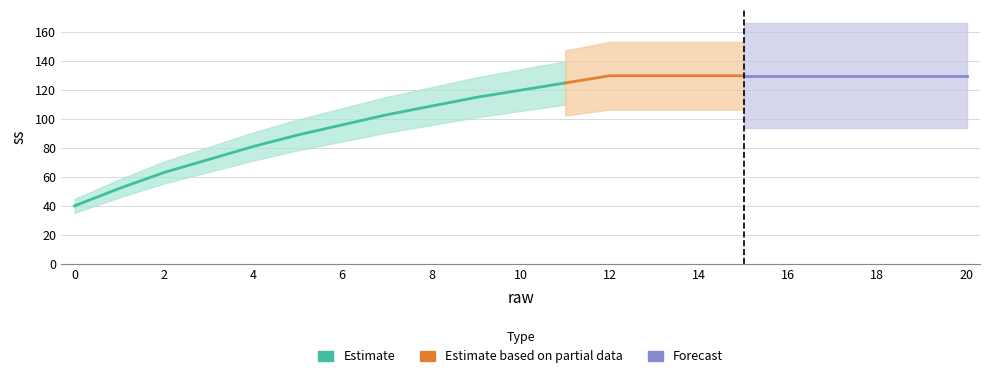

True or false: the data shows 103 at 7.

True